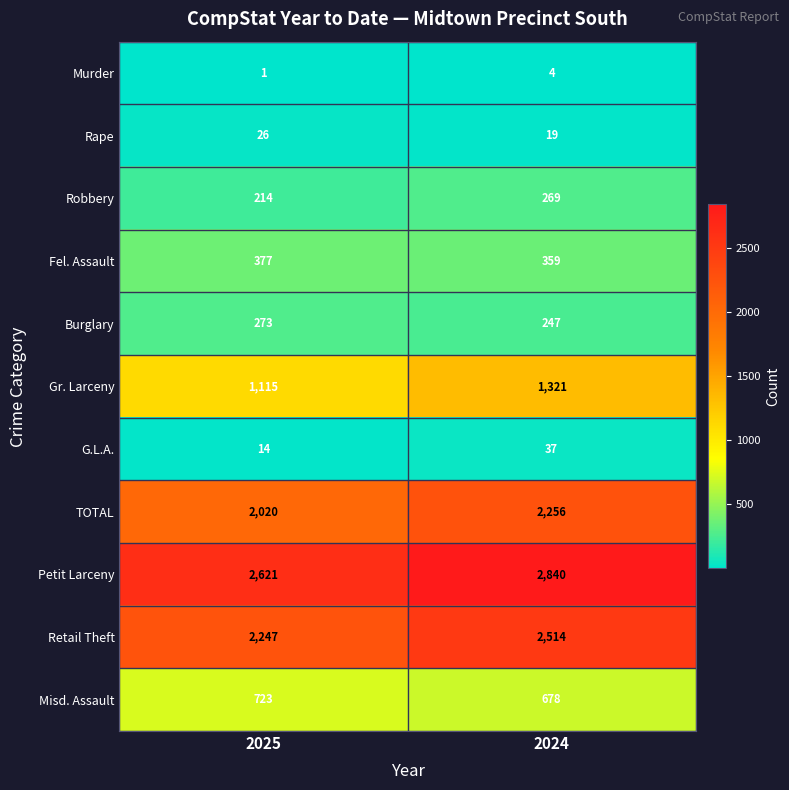

What is the minimum value shown in the chart?

1